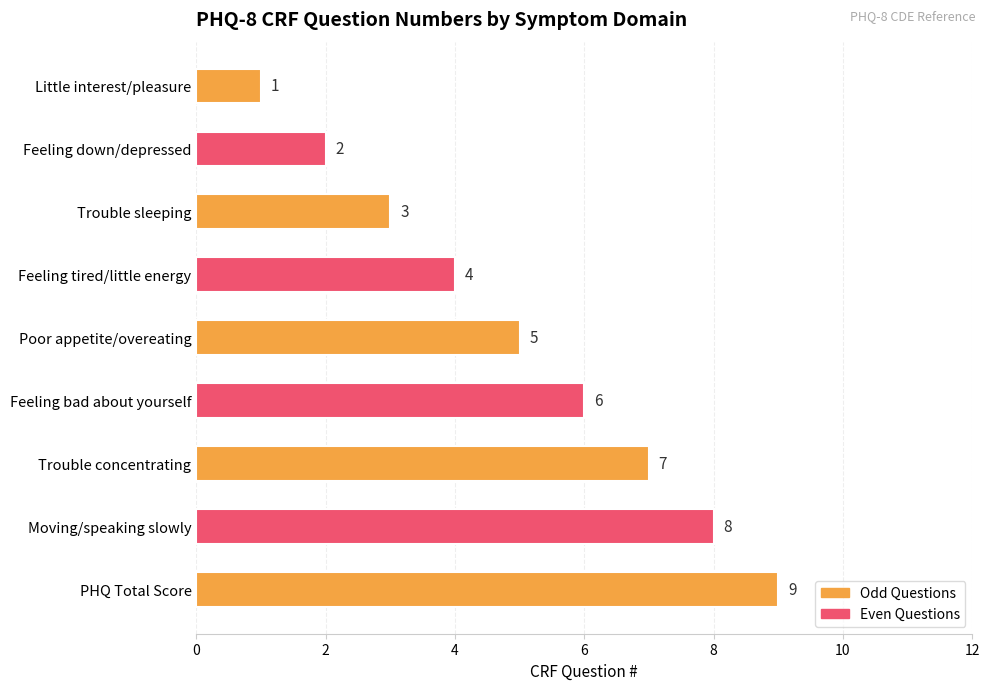

What is the maximum value shown in the chart?

9